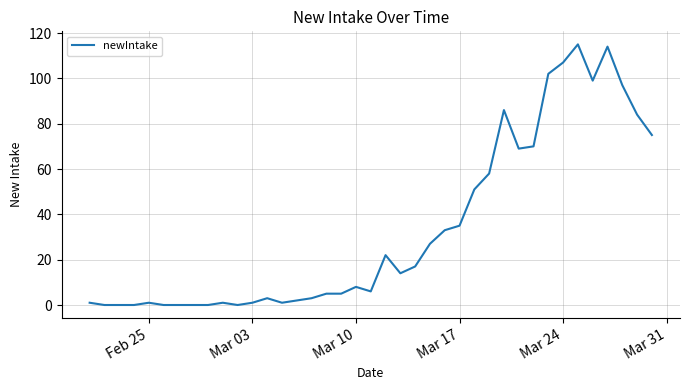

What is the difference between the maximum and minimum values?

115